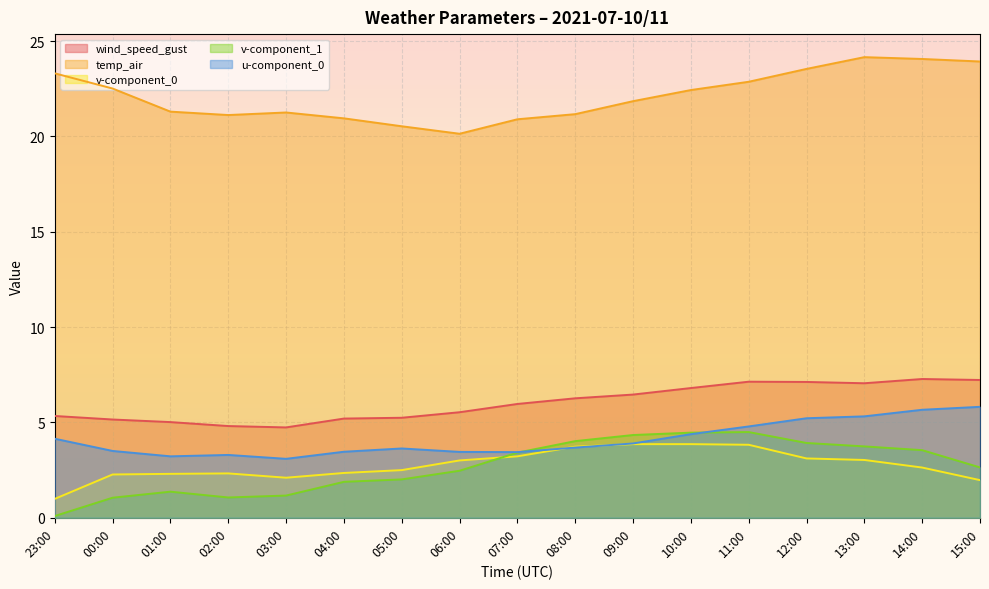

What are all the series names shown in the legend?

wind_speed_gust, temp_air, v-component_0, v-component_1, u-component_0